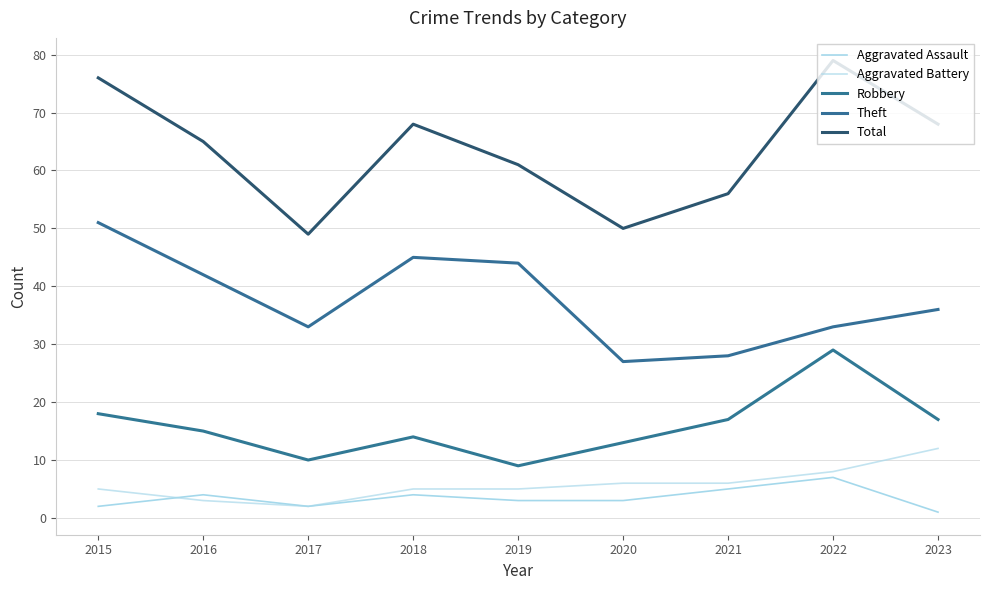

At which category does the chart reach its peak across all series?

2022